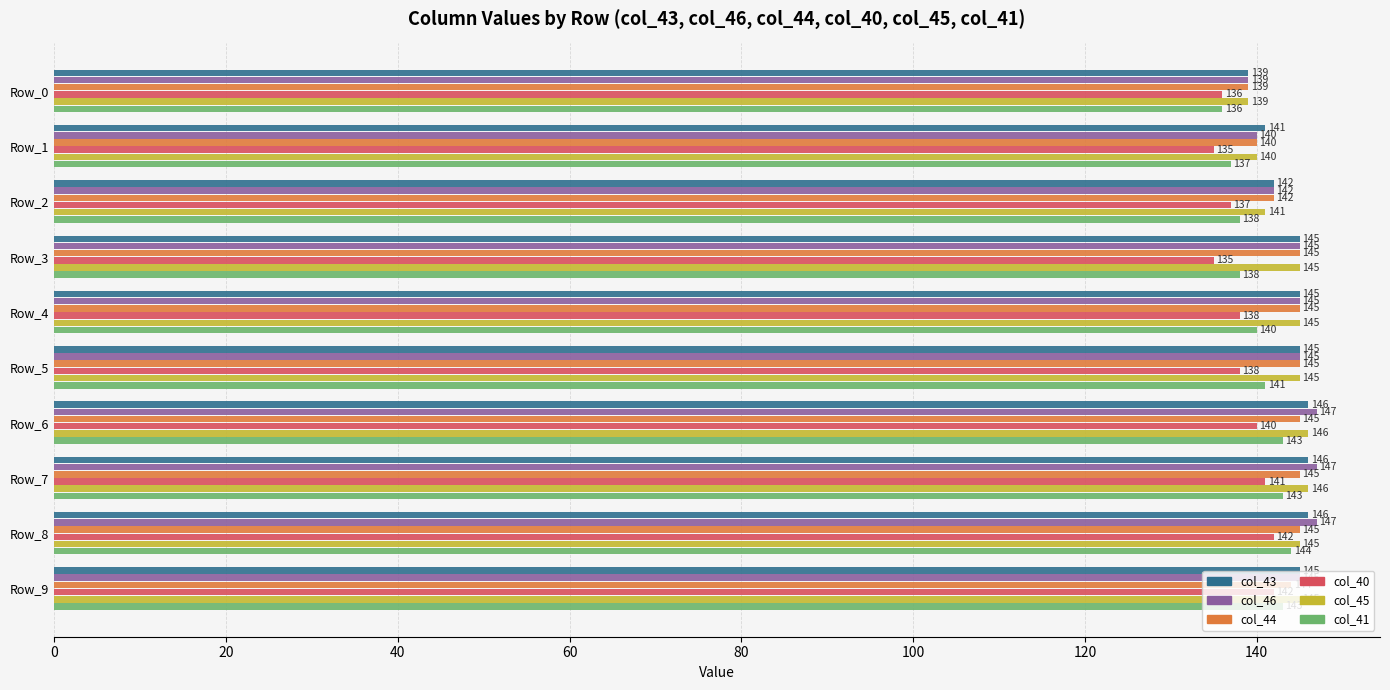

What is the greatest value displayed?

147